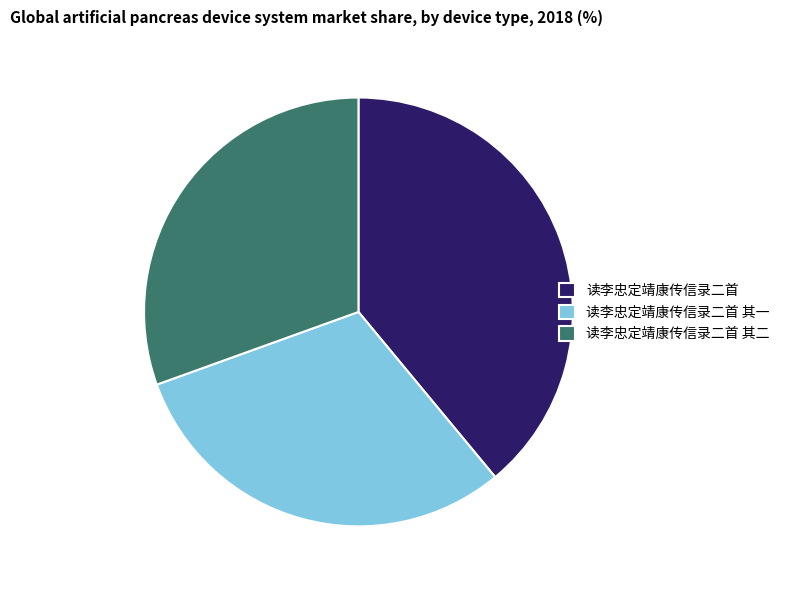

Do 读李忠定靖康传信录二首 and 读李忠定靖康传信录二首 其一 together represent more than half of the pie?

Yes